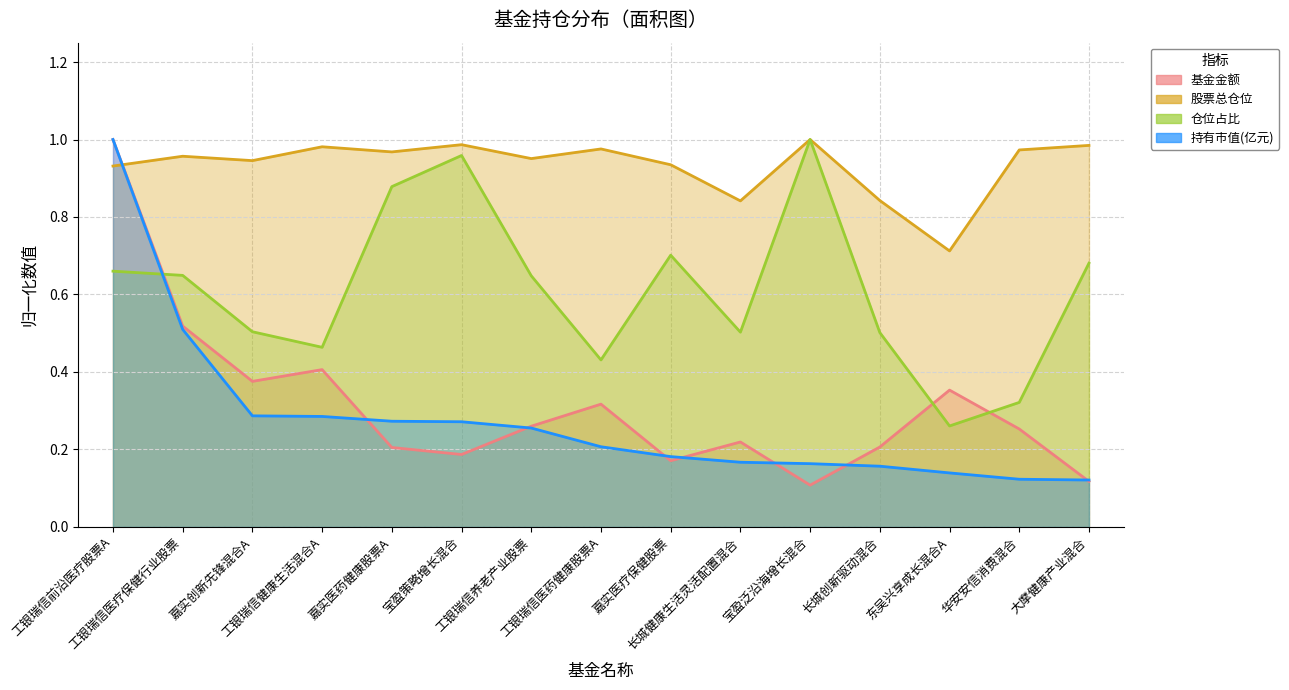

Reading left to right, extract all data points from this chart.

基金金额: 工银瑞信前沿医疗股票A=1.0	工银瑞信医疗保健行业股票=0.5	嘉实创新先锋混合A=0.4	工银瑞信健康生活混合A=0.4	嘉实医药健康股票A=0.2	宝盈策略增长混合=0.2	工银瑞信养老产业股票=0.3	工银瑞信医药健康股票A=0.3	嘉实医疗保健股票=0.2	长城健康生活灵活配置混合=0.2	宝盈泛沿海增长混合=0.1	长城创新驱动混合=0.2	东吴兴享成长混合A=0.4	华安安信消费混合=0.3	大摩健康产业混合=0.1
股票总仓位: 工银瑞信前沿医疗股票A=0.9	工银瑞信医疗保健行业股票=1.0	嘉实创新先锋混合A=0.9	工银瑞信健康生活混合A=1.0	嘉实医药健康股票A=1.0	宝盈策略增长混合=1.0	工银瑞信养老产业股票=1.0	工银瑞信医药健康股票A=1.0	嘉实医疗保健股票=0.9	长城健康生活灵活配置混合=0.8	宝盈泛沿海增长混合=1.0	长城创新驱动混合=0.8	东吴兴享成长混合A=0.7	华安安信消费混合=1.0	大摩健康产业混合=1.0
仓位占比: 工银瑞信前沿医疗股票A=0.7	工银瑞信医疗保健行业股票=0.6	嘉实创新先锋混合A=0.5	工银瑞信健康生活混合A=0.5	嘉实医药健康股票A=0.9	宝盈策略增长混合=1.0	工银瑞信养老产业股票=0.6	工银瑞信医药健康股票A=0.4	嘉实医疗保健股票=0.7	长城健康生活灵活配置混合=0.5	宝盈泛沿海增长混合=1.0	长城创新驱动混合=0.5	东吴兴享成长混合A=0.3	华安安信消费混合=0.3	大摩健康产业混合=0.7
持有市值(亿元): 工银瑞信前沿医疗股票A=1.0	工银瑞信医疗保健行业股票=0.5	嘉实创新先锋混合A=0.3	工银瑞信健康生活混合A=0.3	嘉实医药健康股票A=0.3	宝盈策略增长混合=0.3	工银瑞信养老产业股票=0.3	工银瑞信医药健康股票A=0.2	嘉实医疗保健股票=0.2	长城健康生活灵活配置混合=0.2	宝盈泛沿海增长混合=0.2	长城创新驱动混合=0.2	东吴兴享成长混合A=0.1	华安安信消费混合=0.1	大摩健康产业混合=0.1